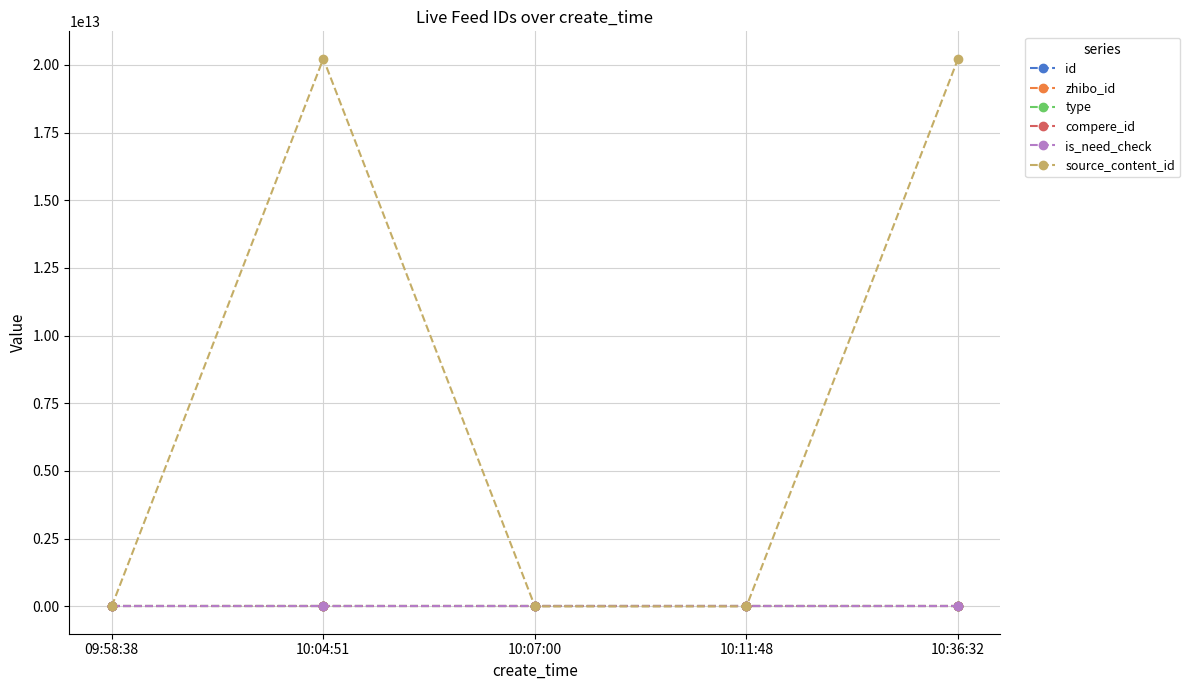

Which series has the widest spread of values?

source_content_id